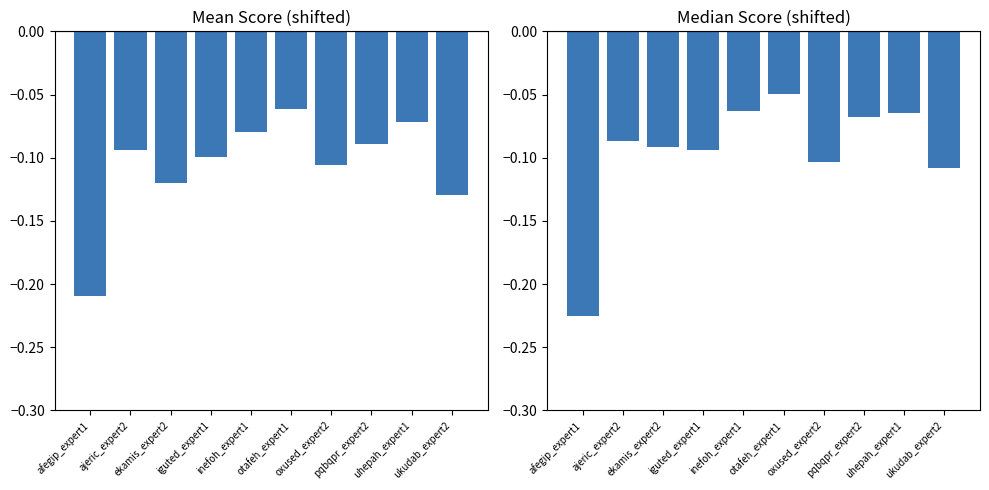

Reading right to left, transcribe all the data shown in this chart.

mean: ukudab_expert2=-0.1	uhepah_expert1=-0.1	pqbqpr_expert2=-0.1	oxused_expert2=-0.1	otafeh_expert1=-0.1	inefoh_expert1=-0.1	iguted_expert1=-0.1	ekamis_expert2=-0.1	ajeric_expert2=-0.1	afegip_expert1=-0.2
median: ukudab_expert2=-0.1	uhepah_expert1=-0.1	pqbqpr_expert2=-0.1	oxused_expert2=-0.1	otafeh_expert1=-0.0	inefoh_expert1=-0.1	iguted_expert1=-0.1	ekamis_expert2=-0.1	ajeric_expert2=-0.1	afegip_expert1=-0.2